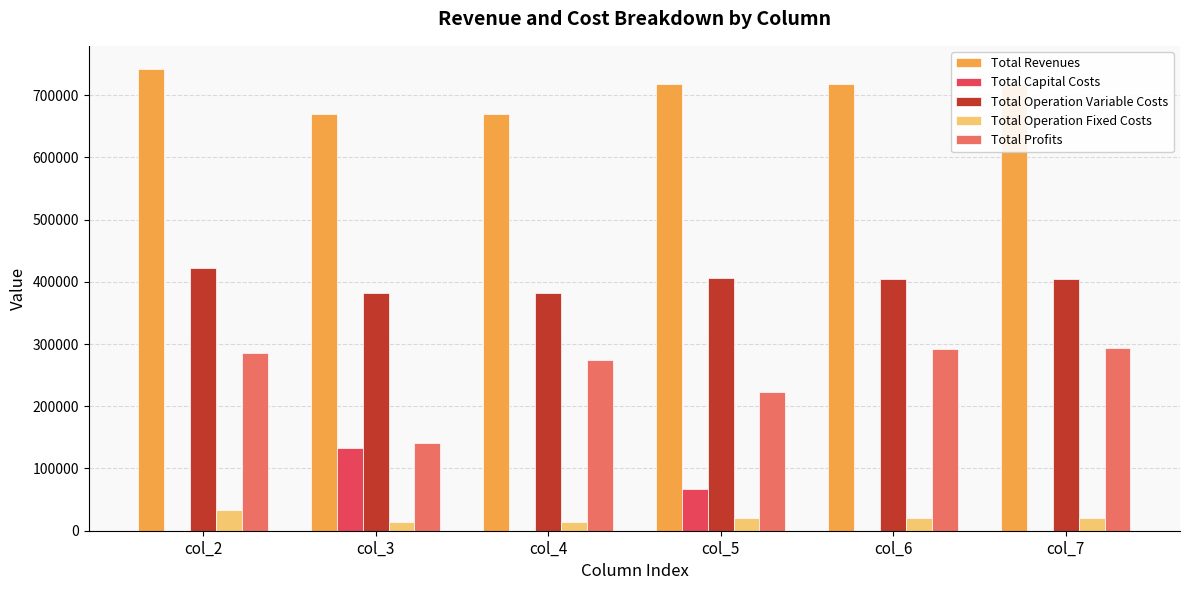

What is the sum of all Total Capital Costs values?

200000.0